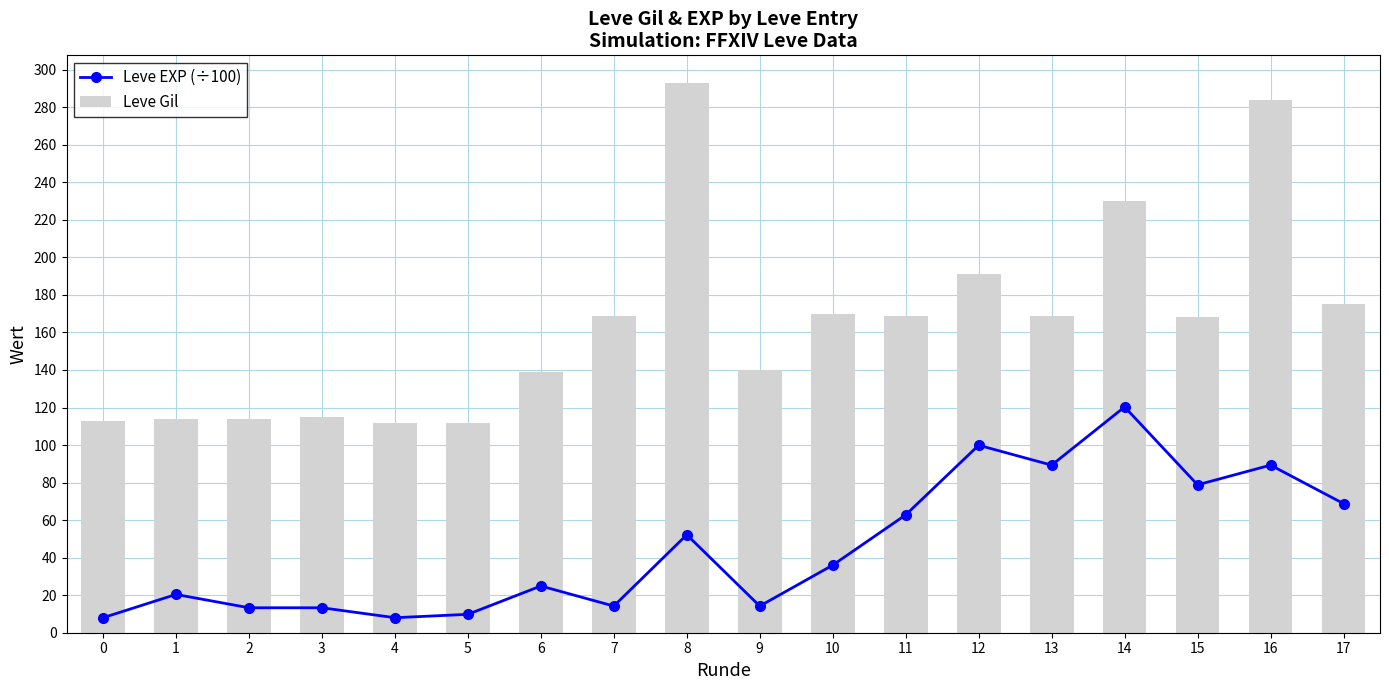

The value of Leve Gil at 0 is 157.2. True or false?

False